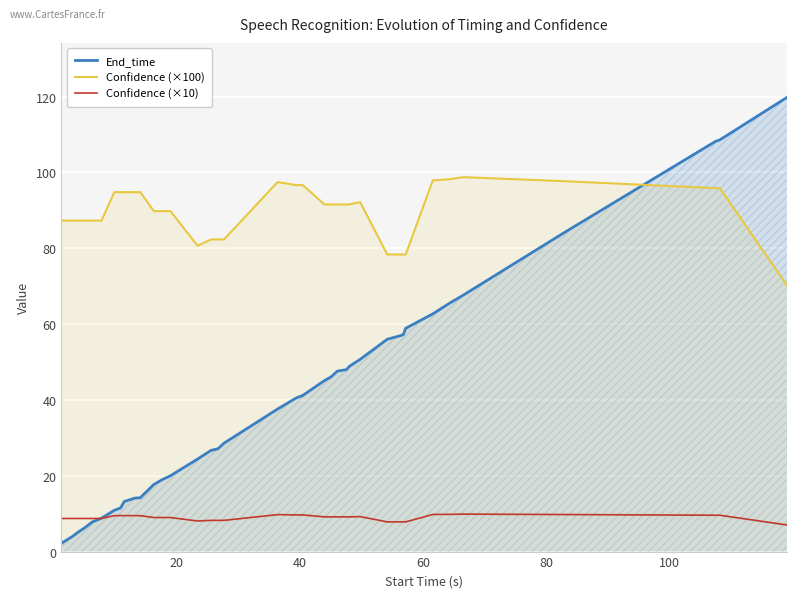

What is the greatest value displayed?

119.8